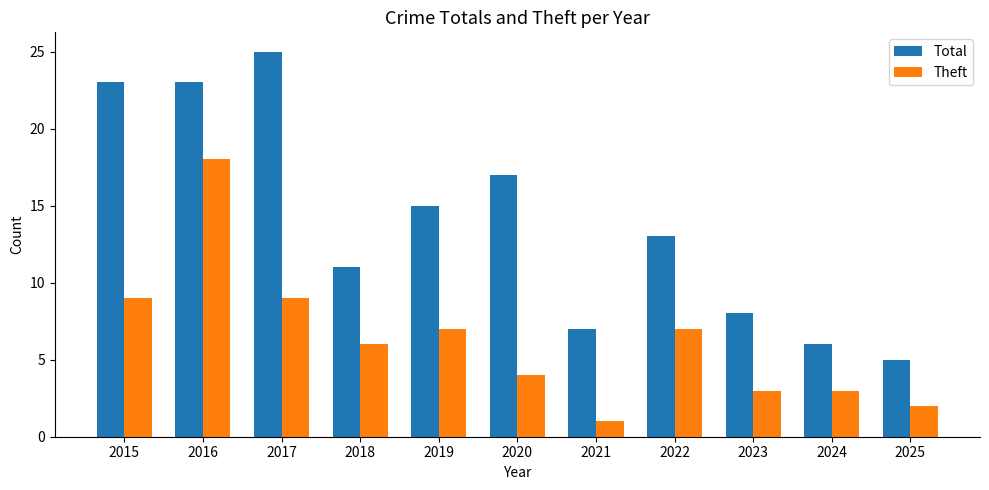

What is the difference between the highest and lowest values at 2025?

3